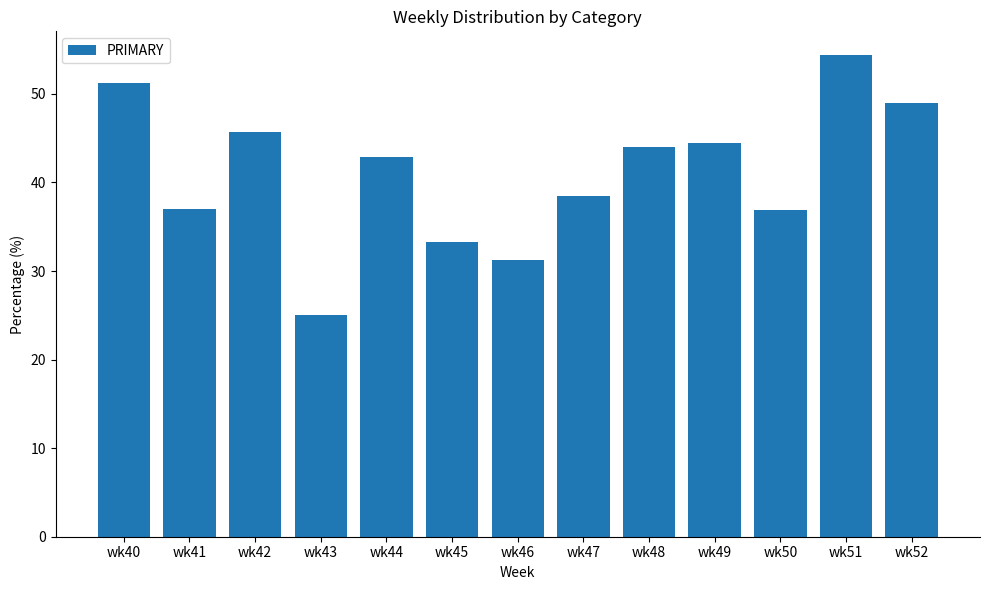

The value at wk51 is 54.3. True or false?

True